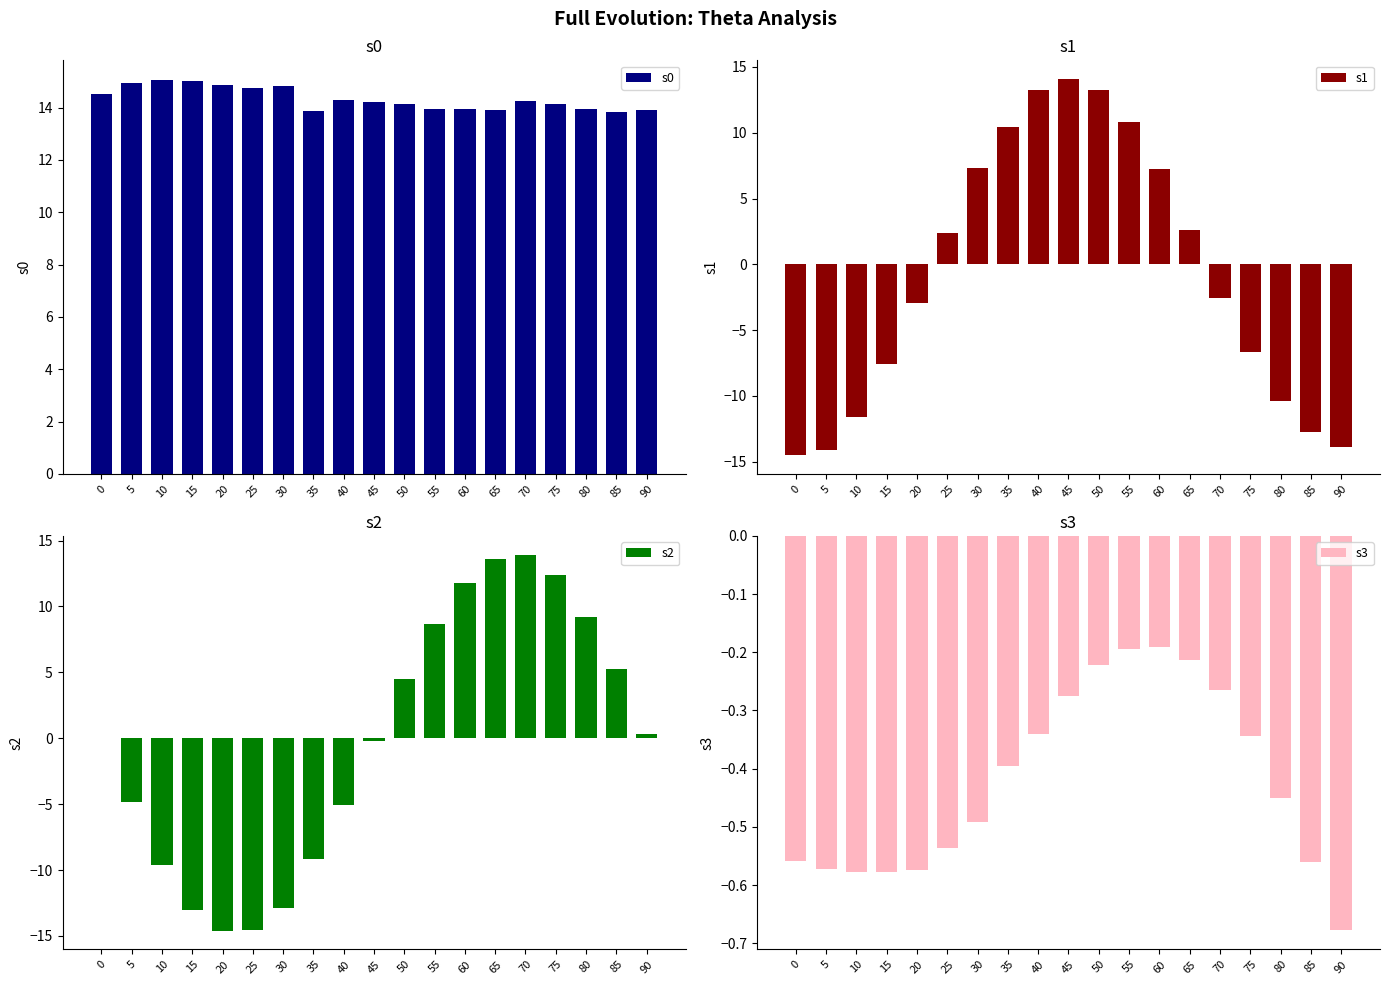

List the labels in order of s2 value, largest first.

70, 65, 75, 60, 80, 55, 85, 50, 90, 0, 45, 5, 40, 35, 10, 30, 15, 25, 20